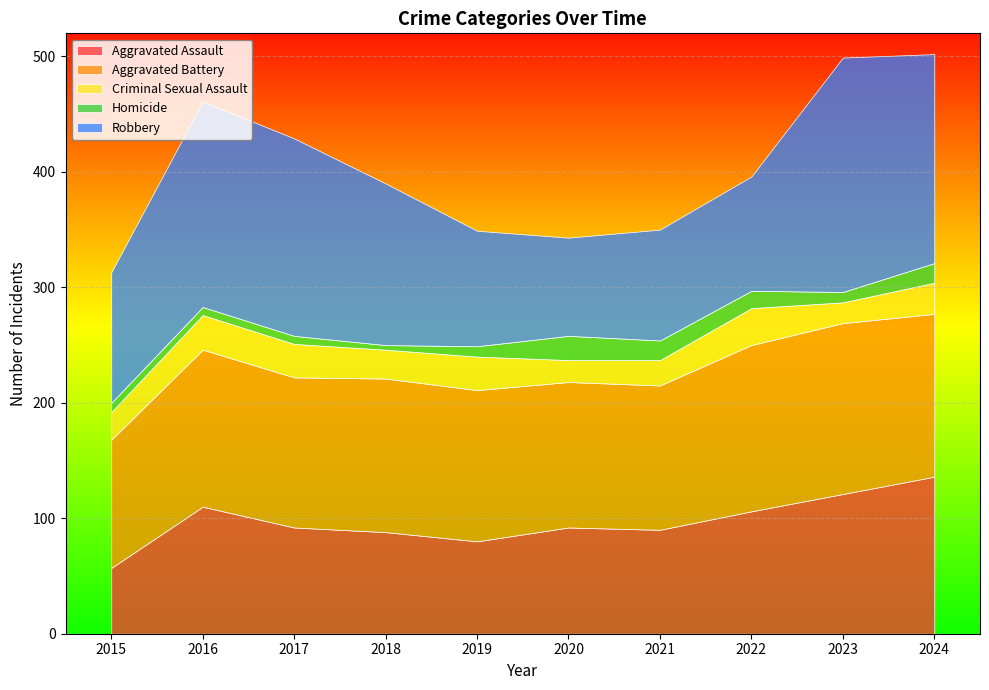

What is the difference between the maximum and second lowest values in the Homicide series?

14